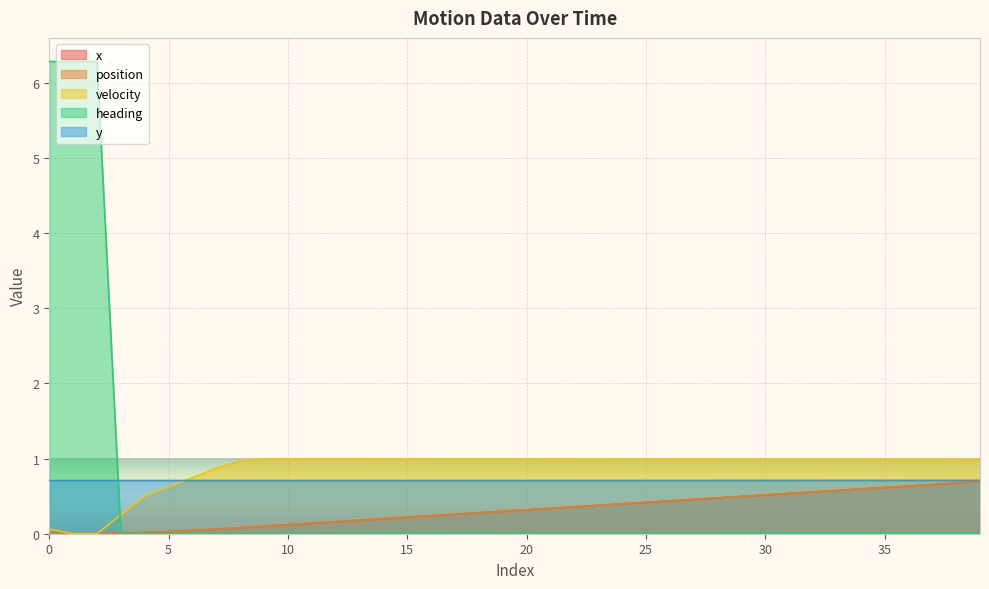

What is the sum of all heading values?

19.0